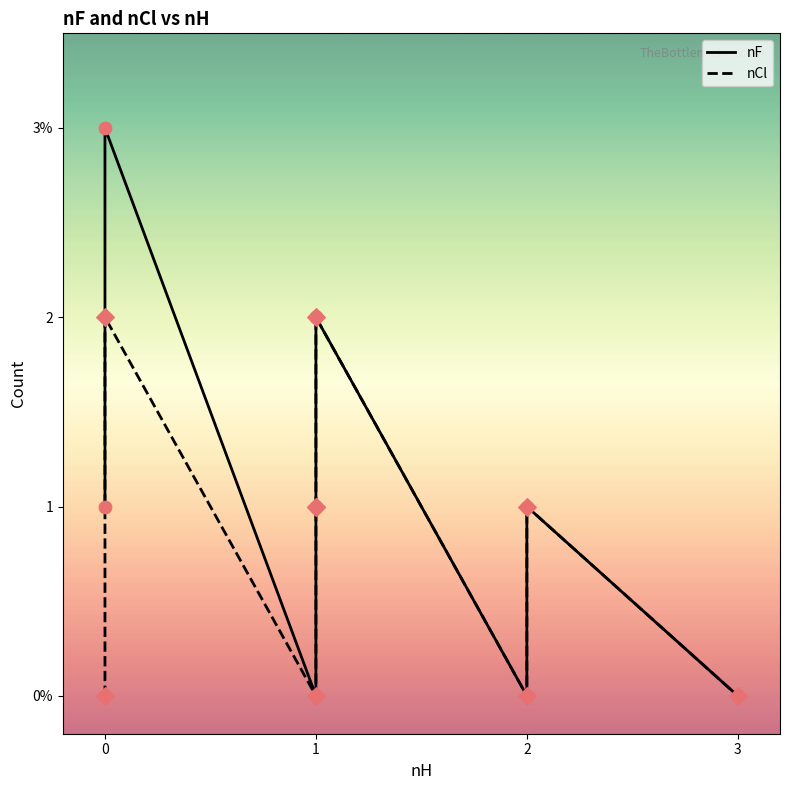

Which series contains the lowest Y value?

nF